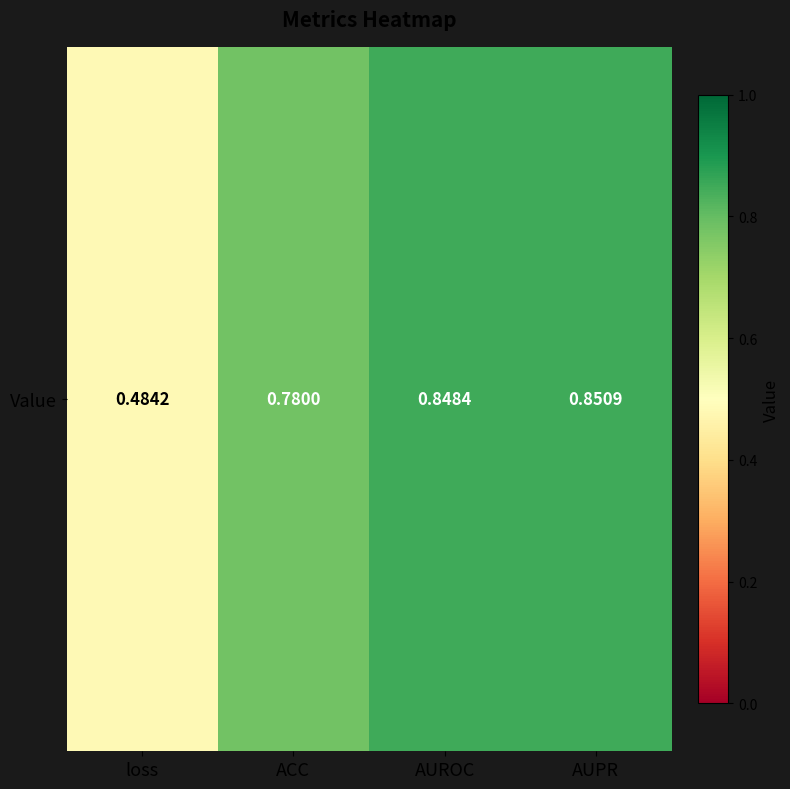

What is the change in value from loss to AUROC?

+0.4